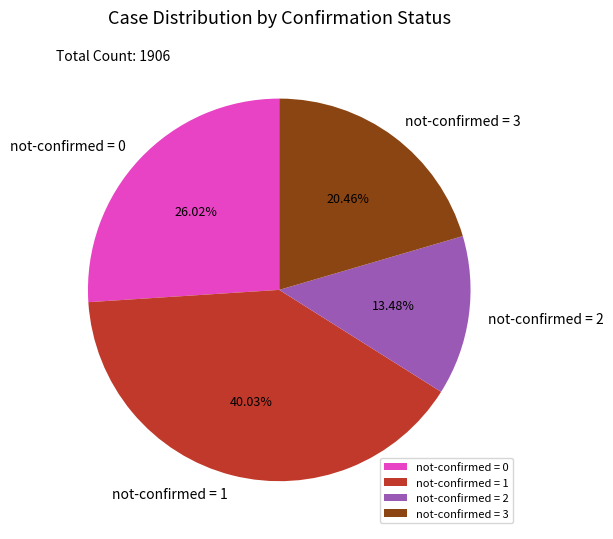

Approximately how many times larger is the value at not-confirmed = 1 compared to not-confirmed = 0?

1.5